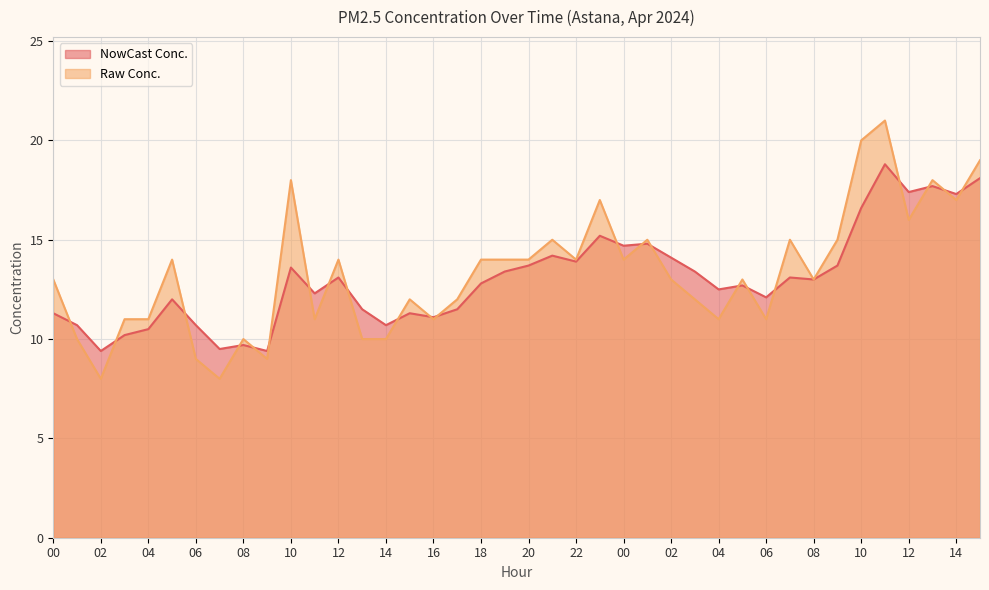

Where is NowCast Conc. nearest to the value 14?

22